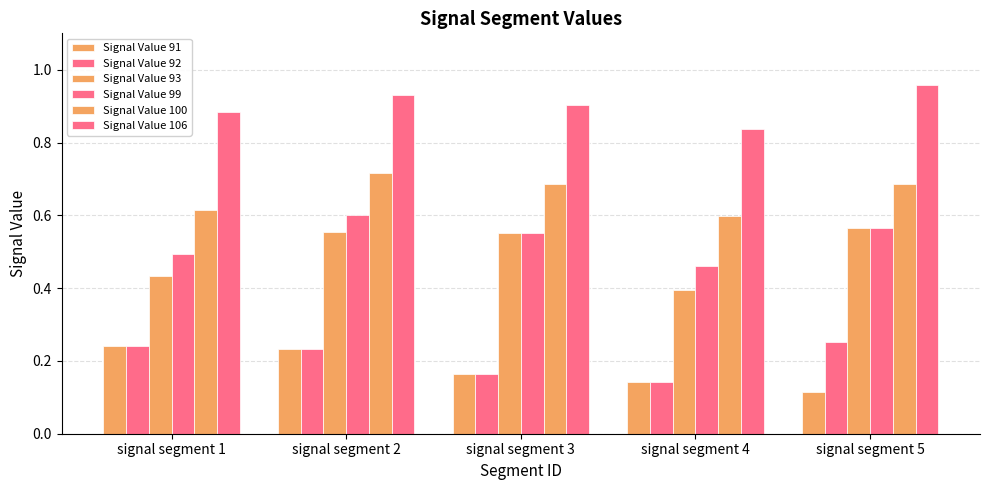

Are the bars horizontal?

No